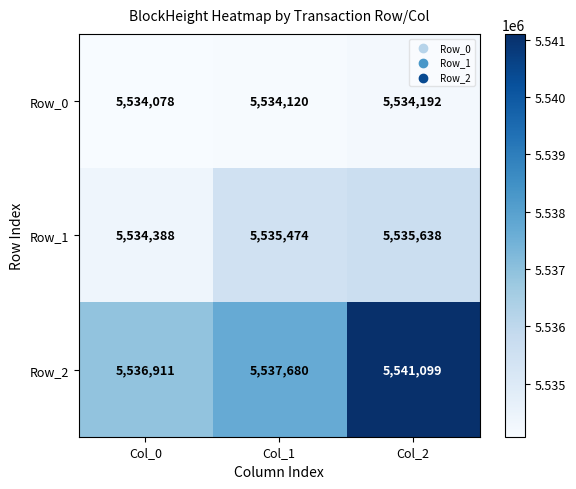

What is the sum of all Row_0 values?

16602390